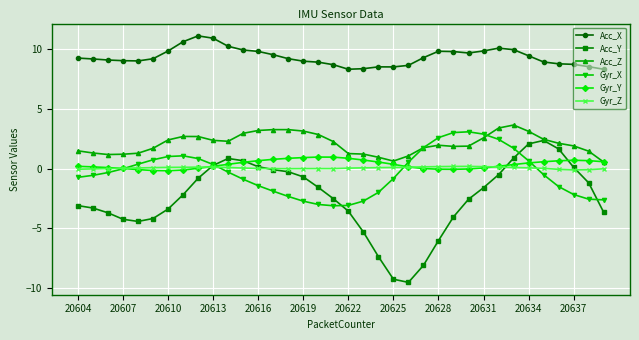

Which series has the largest total across all categories?

Acc_X